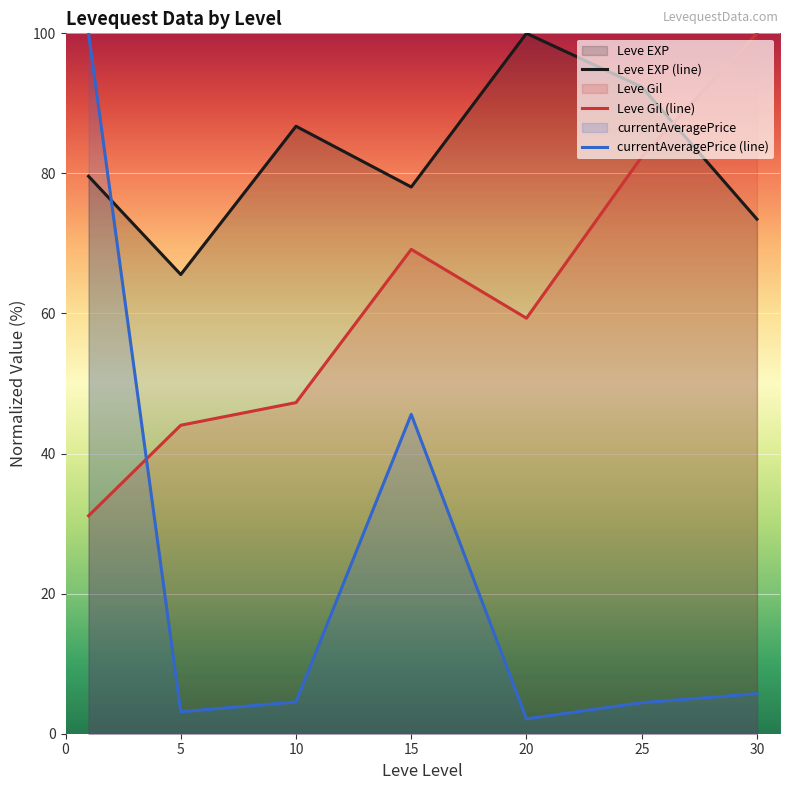

Is it true that currentAveragePrice (line) equals 4.5 at 10?

True